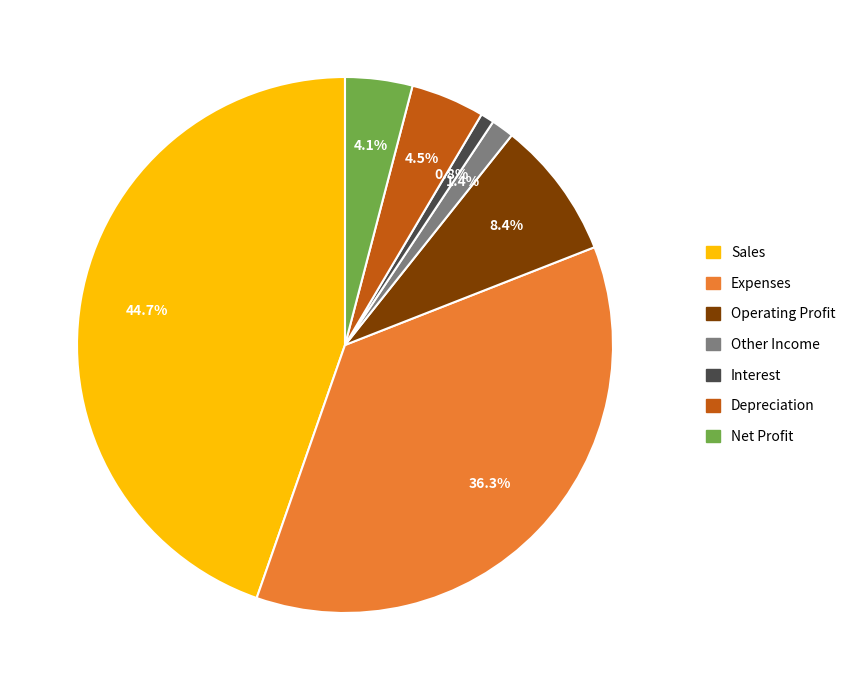

What is the largest slice in the pie chart?

Sales